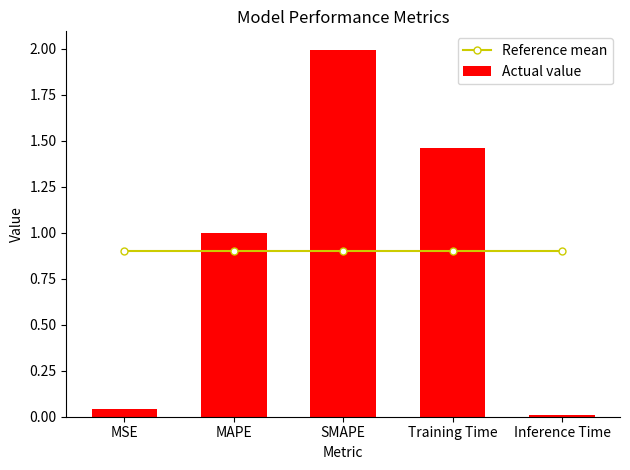

What are all the series names shown in the legend?

Reference mean, Actual value